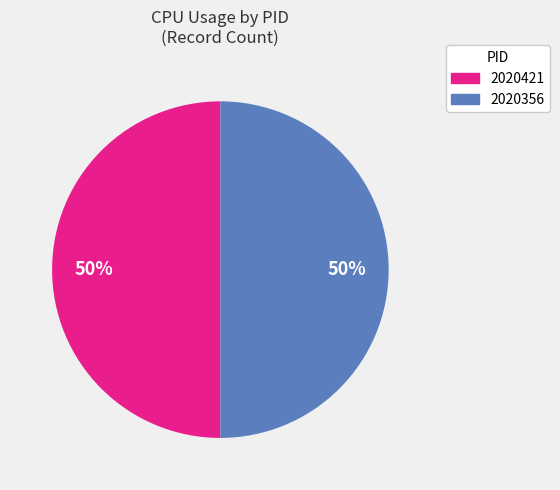

Count the number of slices in the pie.

2